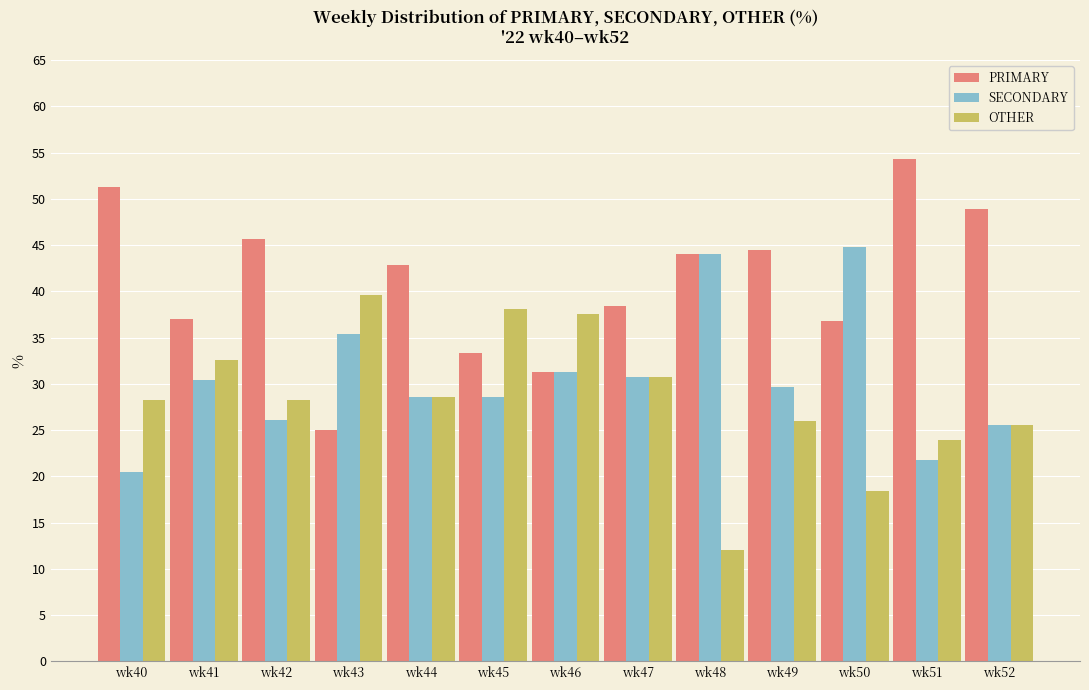

True or false: SECONDARY has a value of 25.5 at wk52.

True